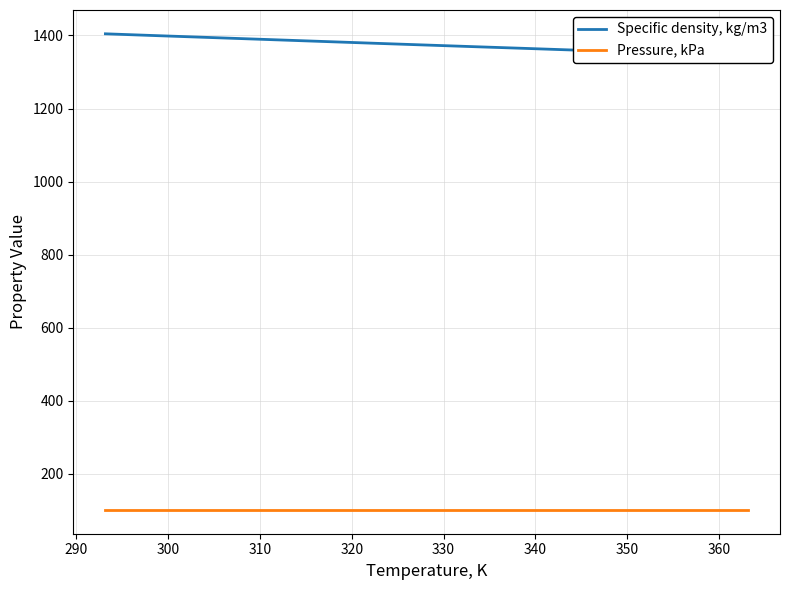

At how many categories does at least one series exceed 1125?

15